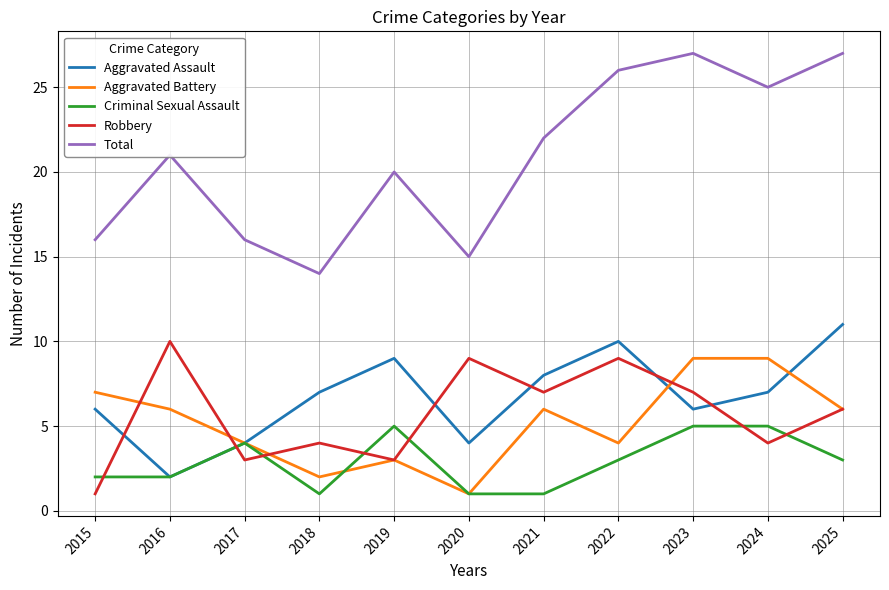

Between 2017 and 2025, which series saw the biggest shift?

Total